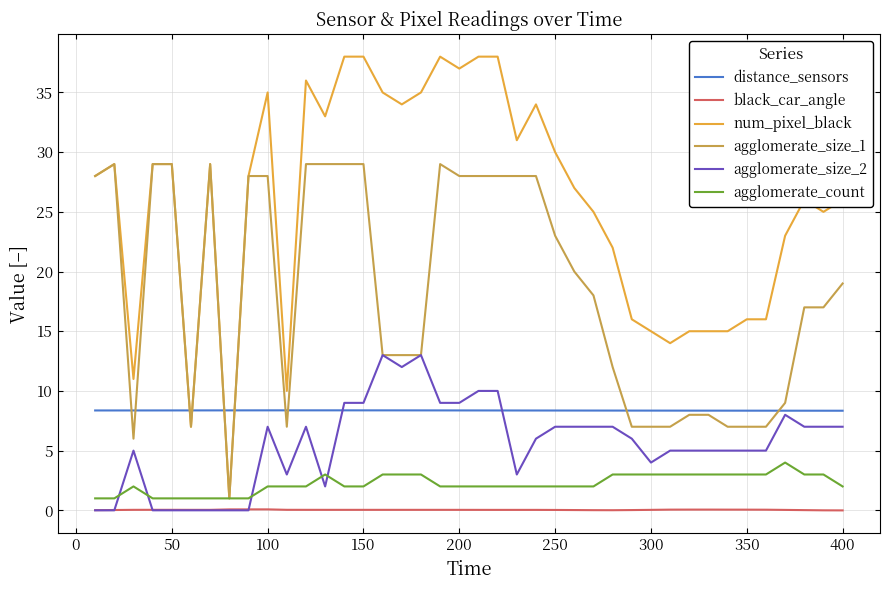

What are all the series names shown in the legend?

distance_sensors, black_car_angle, num_pixel_black, agglomerate_size_1, agglomerate_size_2, agglomerate_count